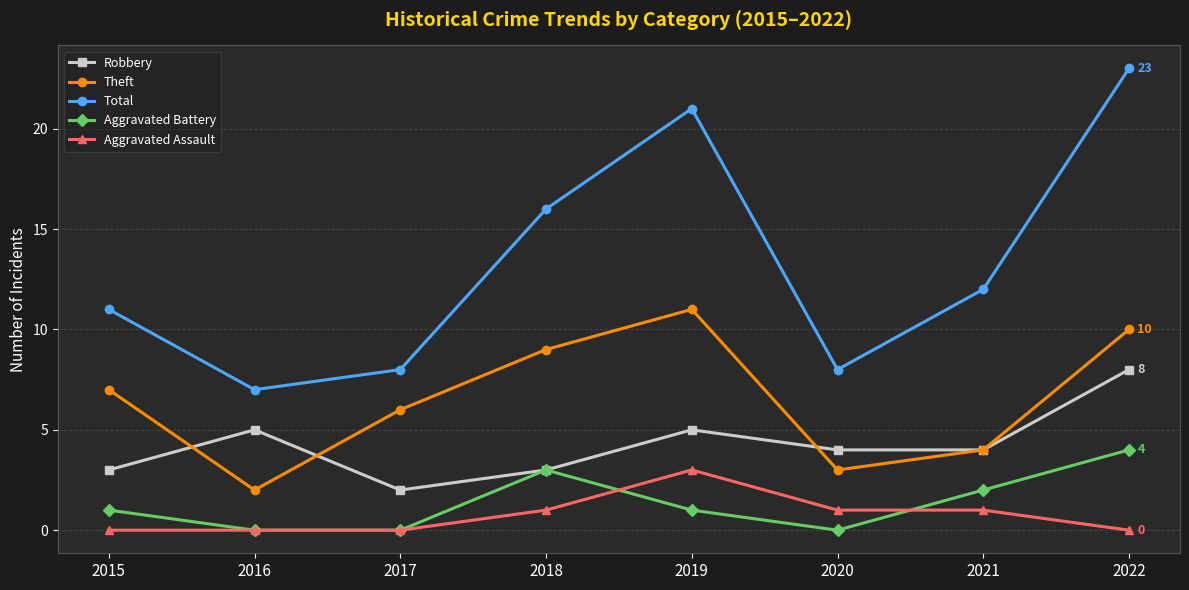

The value of Robbery at 2018 is 2. True or false?

False